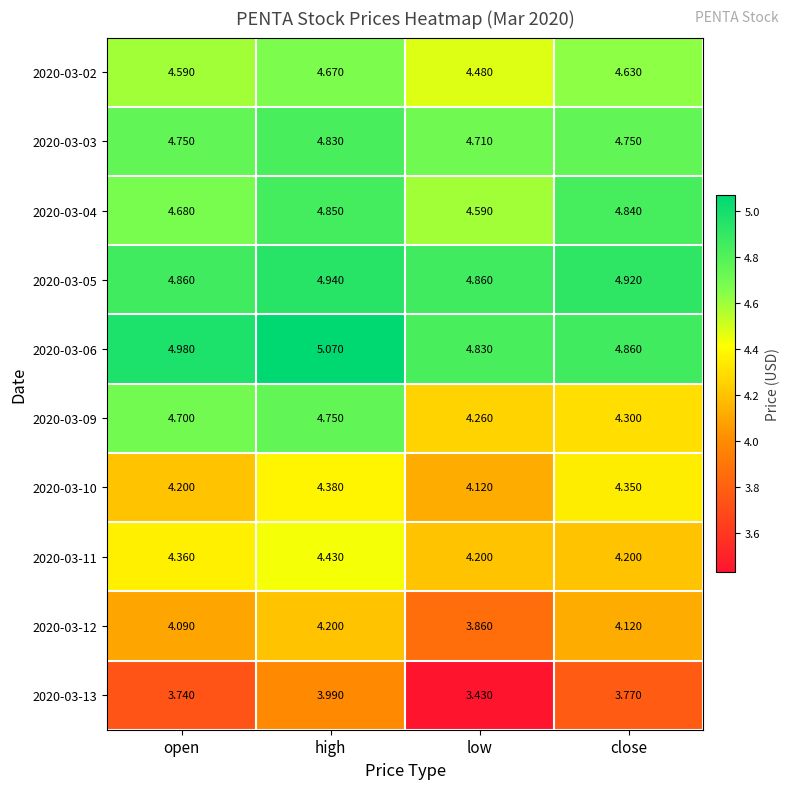

At which category is the sum across all series the highest?

high